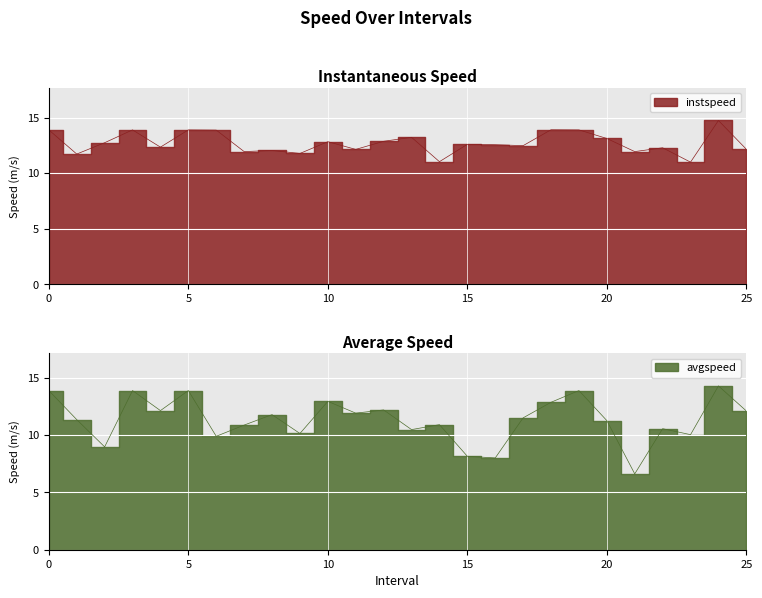

What is the difference between the maximum and second lowest values in the avgspeed series?

6.3